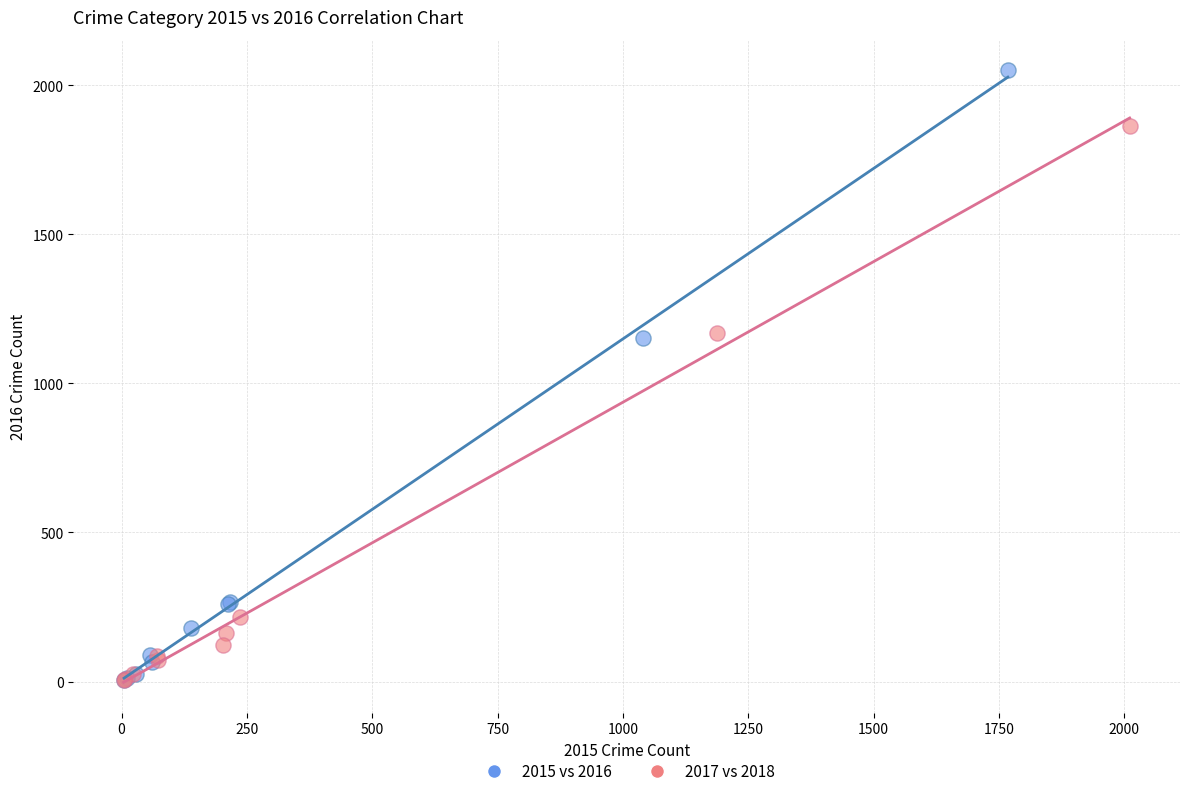

Which series reaches the maximum Y coordinate?

2015 vs 2016